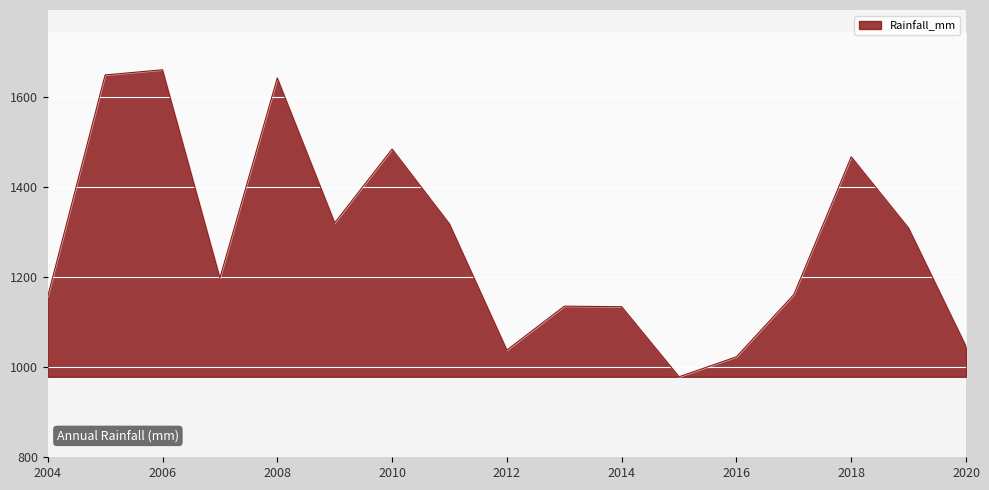

What is the smallest value displayed?

978.9